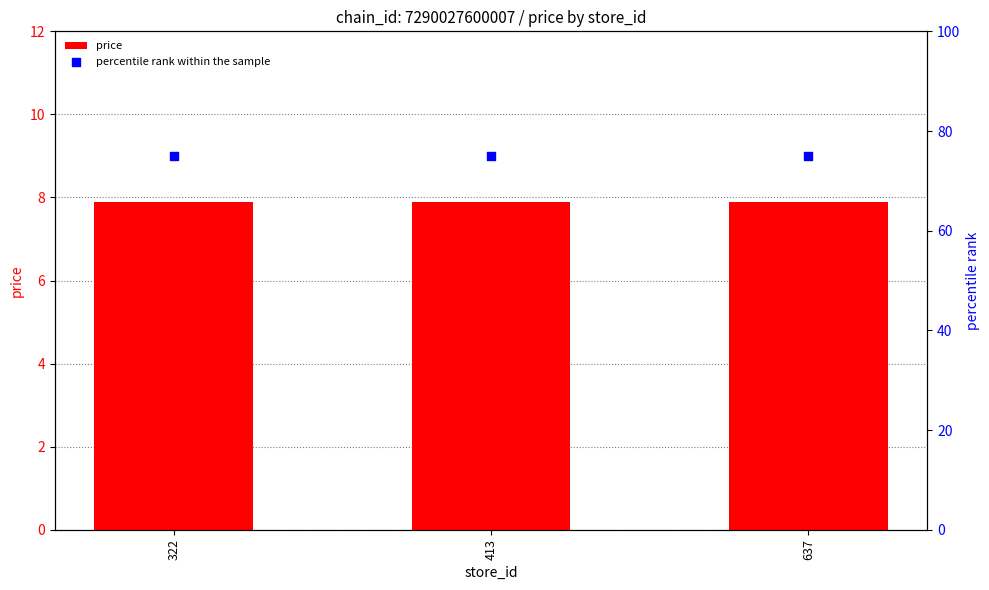

Which series has the largest total across all categories?

percentile rank within the sample